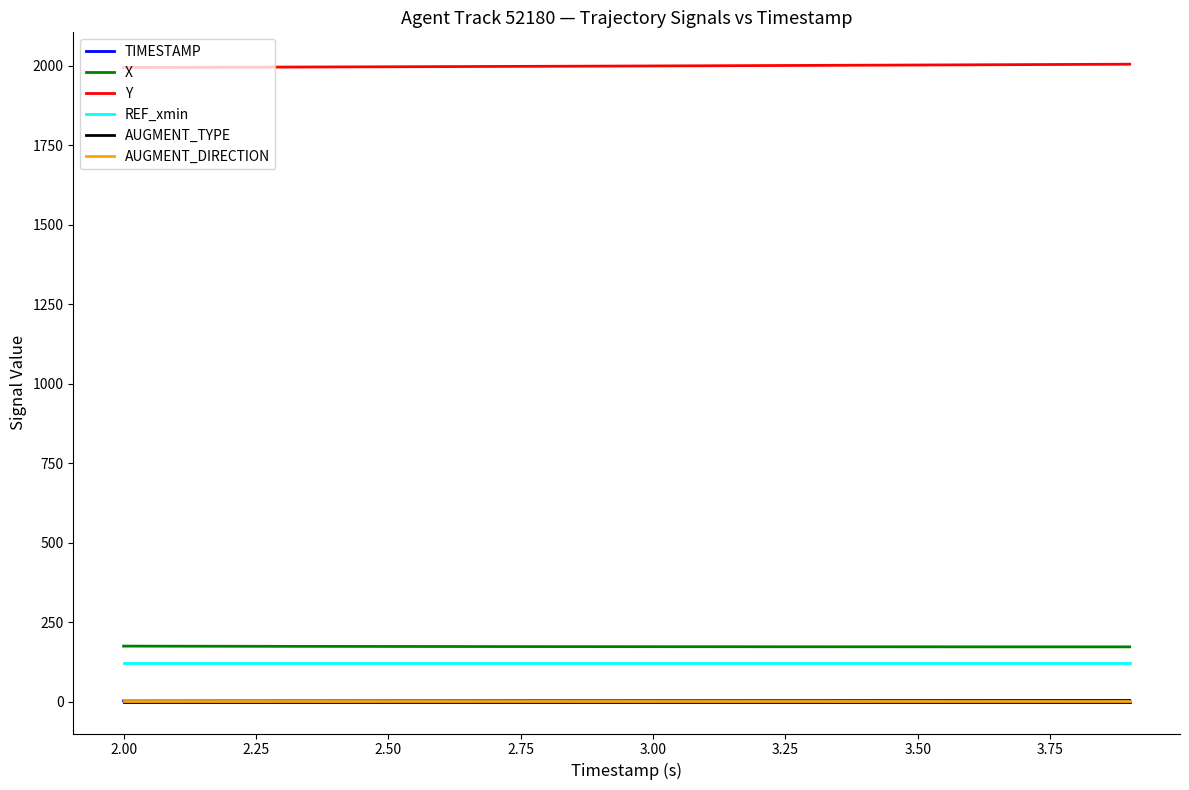

What is the greatest value displayed?

2004.3